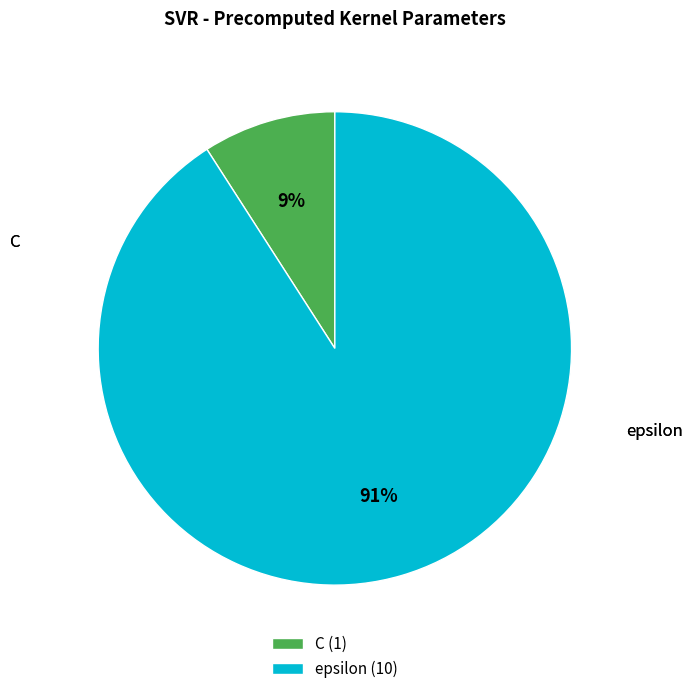

What is the largest slice in the pie chart?

epsilon